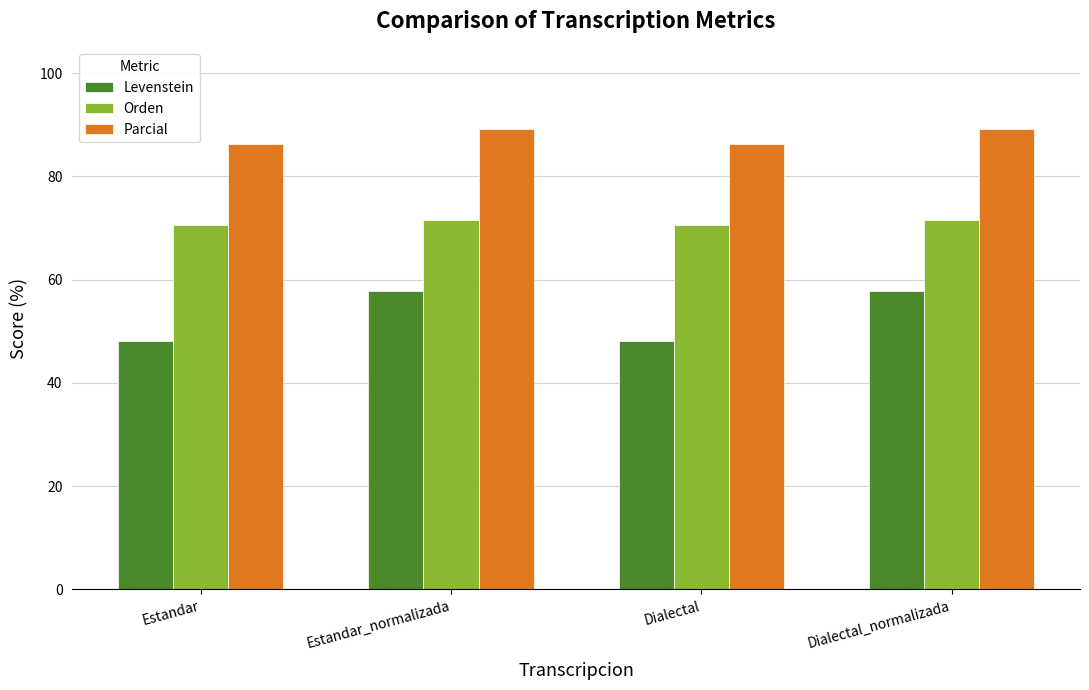

Reading right to left, extract all data points from this chart.

Levenstein: Dialectal_normalizada=57.8	Dialectal=48.1	Estandar_normalizada=57.8	Estandar=48.1
Orden: Dialectal_normalizada=71.6	Dialectal=70.6	Estandar_normalizada=71.6	Estandar=70.6
Parcial: Dialectal_normalizada=89.3	Dialectal=86.2	Estandar_normalizada=89.3	Estandar=86.2